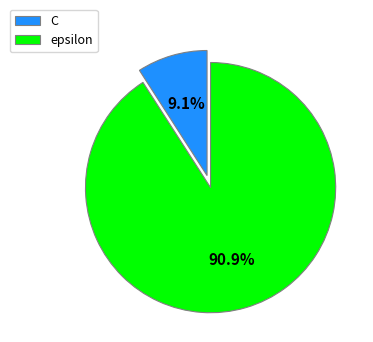

Rank the categories by value from highest to lowest.

epsilon, C